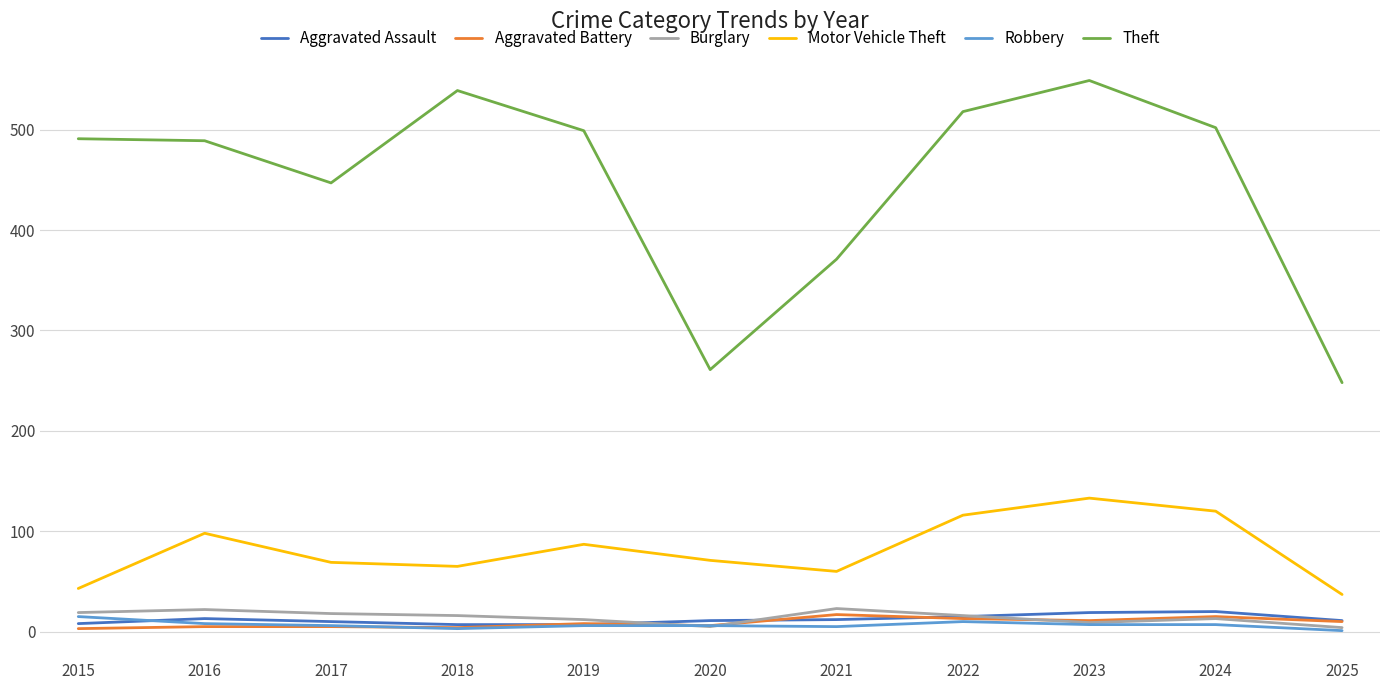

Which series has the widest spread of values?

Theft